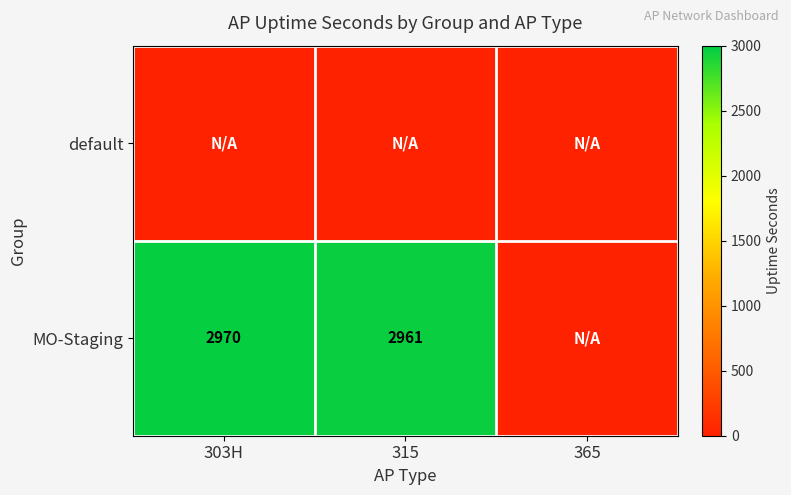

What is the difference between the MO-Staging values at 315 and 303H?

9